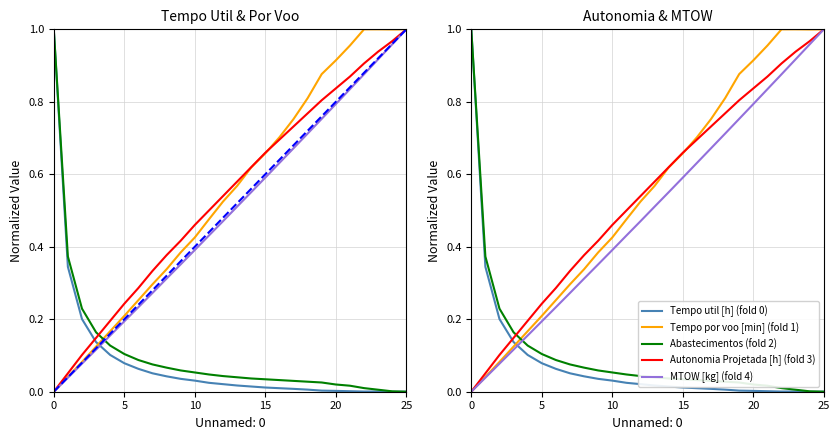

How many categories are shown in the chart?

26